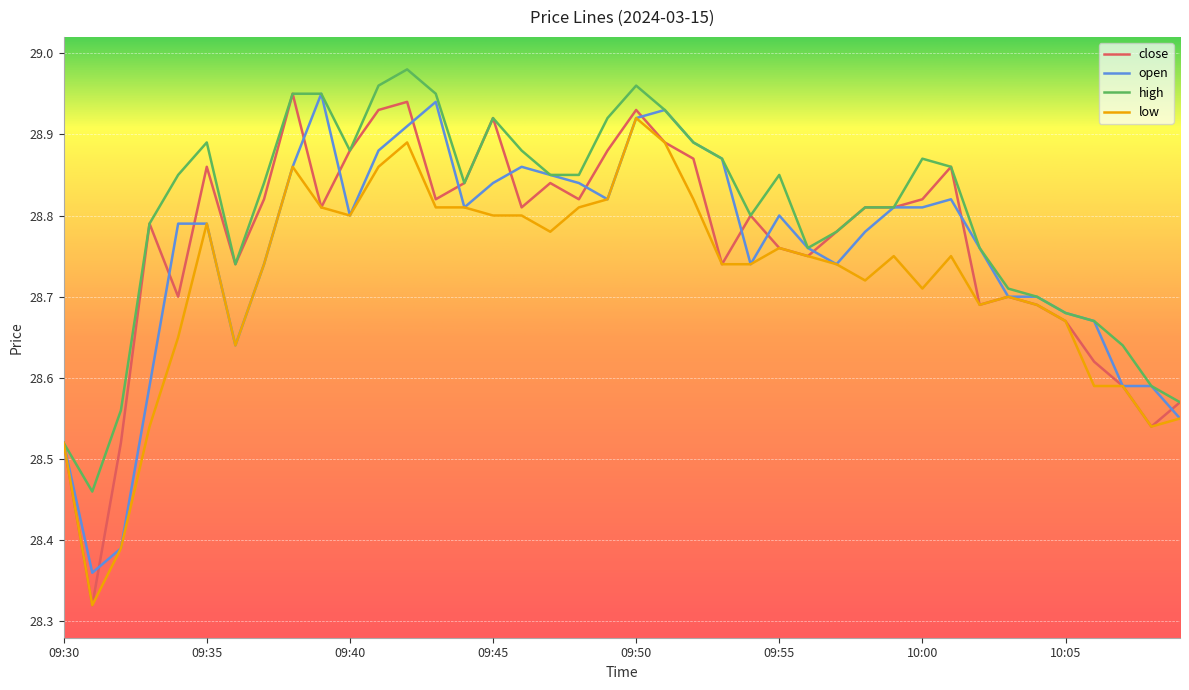

Which series has the largest range (max minus min)?

close